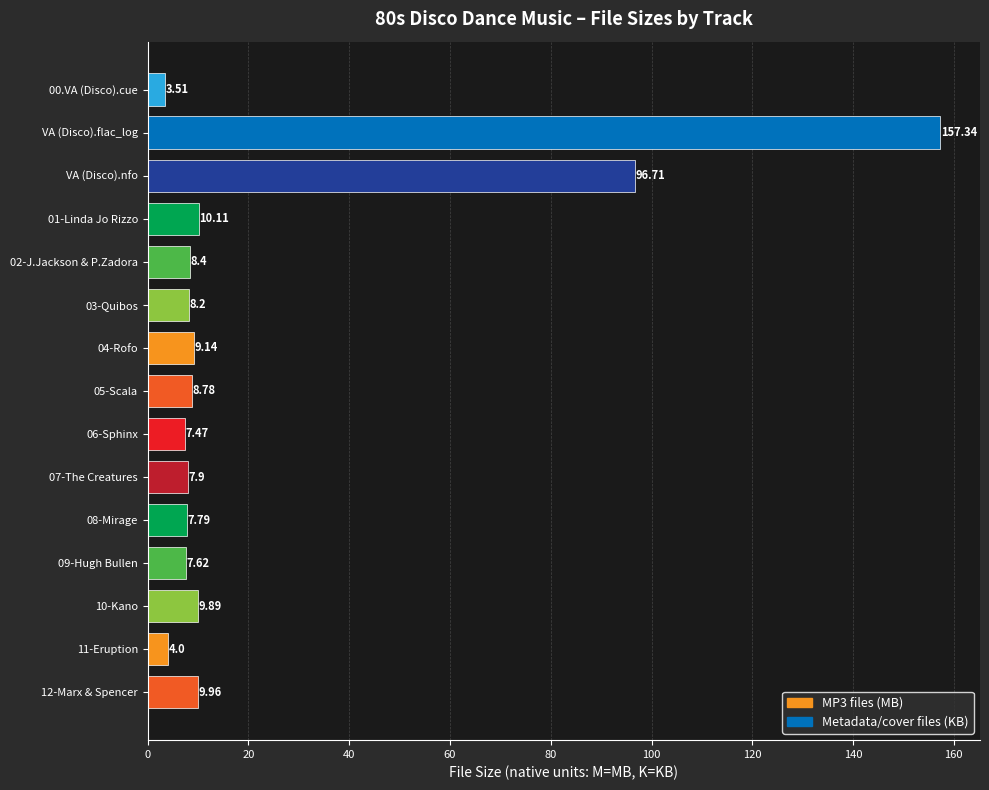

List the labels in order of value, smallest first.

00.VA (Disco).cue, 11-Eruption, 06-Sphinx, 09-Hugh Bullen, 08-Mirage, 07-The Creatures, 03-Quibos, 02-J.Jackson & P.Zadora, 05-Scala, 04-Rofo, 10-Kano, 12-Marx & Spencer, 01-Linda Jo Rizzo, VA (Disco).nfo, VA (Disco).flac_log